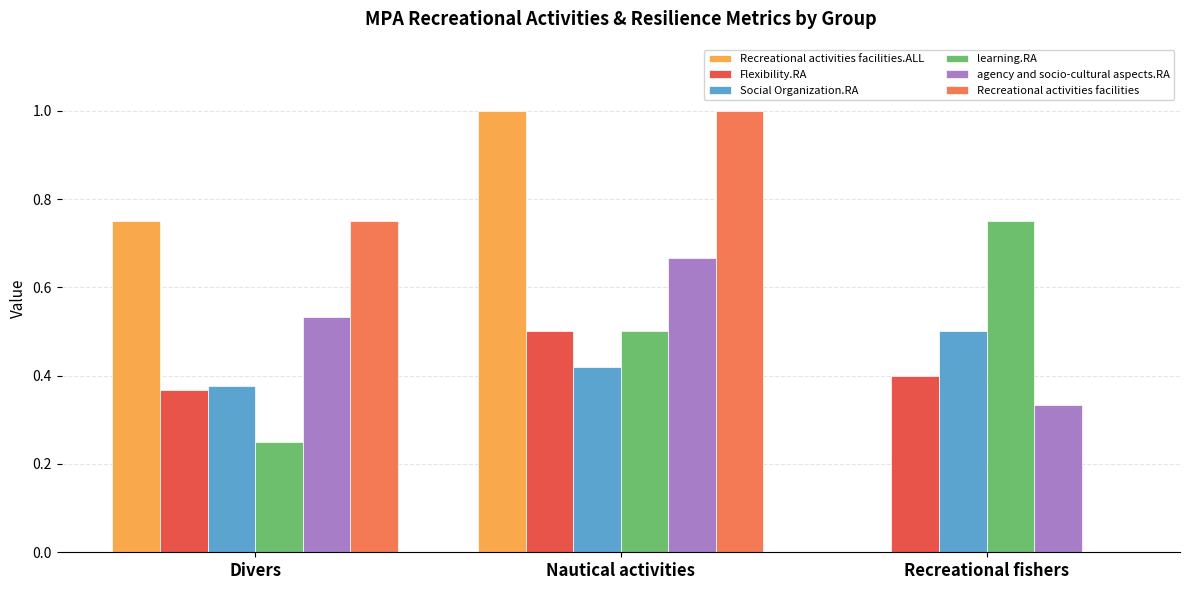

What is the greatest value displayed?

1.0